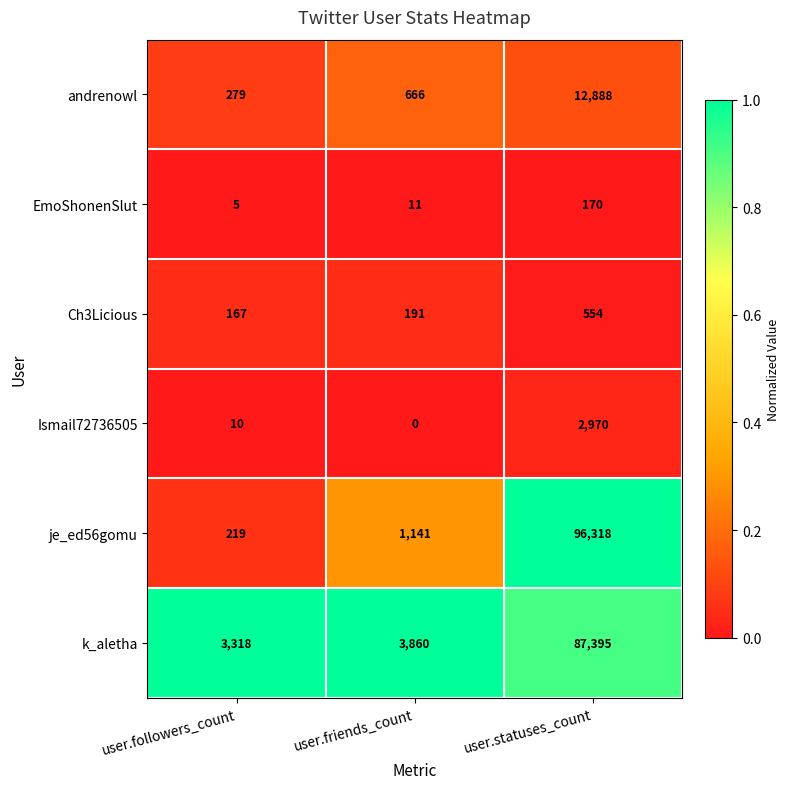

Where is Ismail72736505 nearest to the value 1485?

user.followers_count